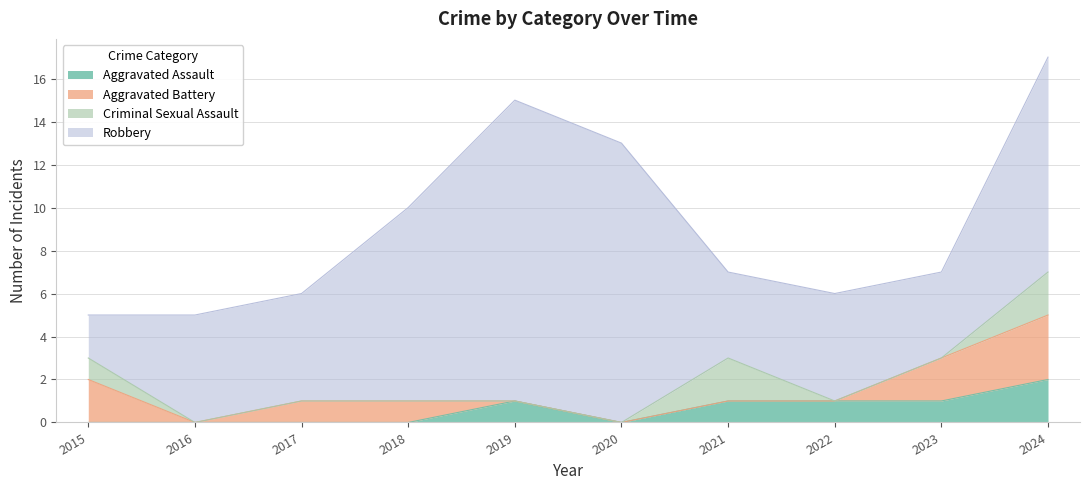

True or false: Aggravated Battery and Robbery cross at least once.

False